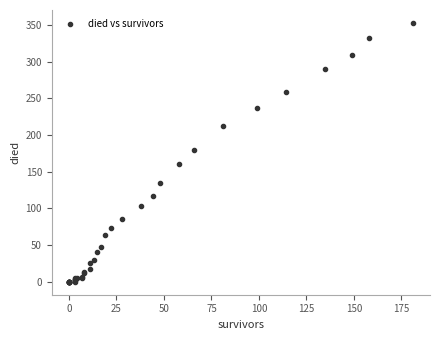

What Y value in the scatter plot is closest to 176?

180